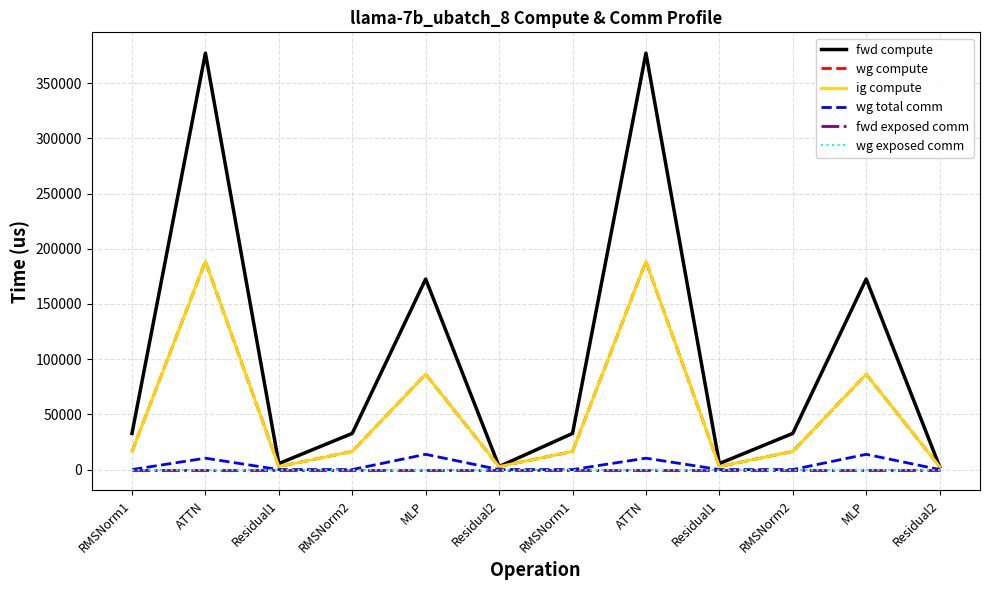

At which category is the sum across all series the highest?

ATTN